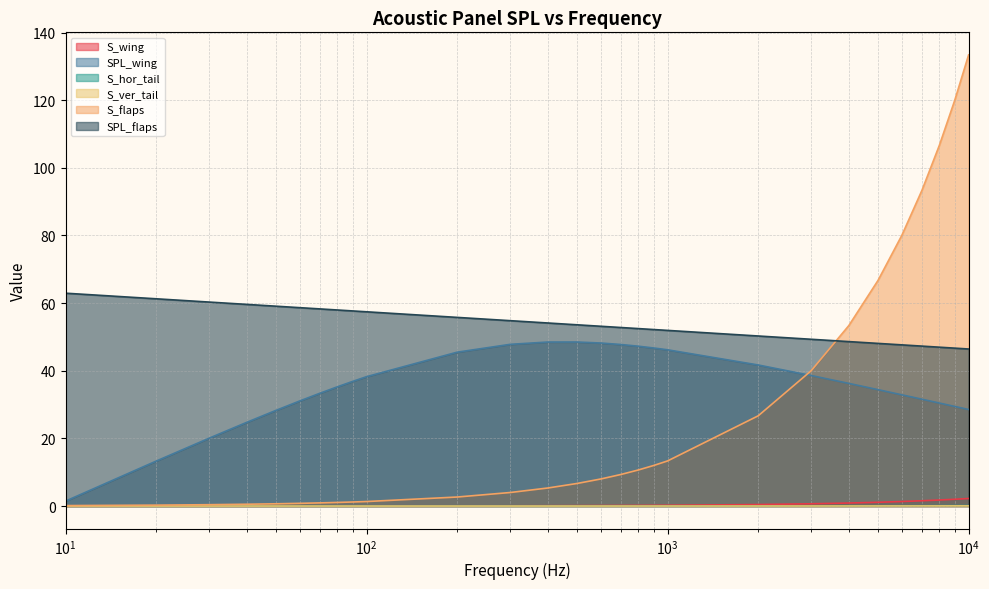

Reading left to right, extract all data points from this chart.

S_wing: 0.0	0.0	0.0	0.0	0.0	0.0	0.0	0.0	0.0	0.0	0.0	0.1	0.1	0.1	0.1	0.2	0.2	0.2	0.2	0.4	0.7	0.9	1.1	1.3	1.6	1.8	2.0	2.2
SPL_wing: 1.5	13.3	20.1	24.8	28.3	31.1	33.4	35.3	36.9	38.3	45.5	47.8	48.5	48.5	48.2	47.8	47.3	46.7	46.2	41.7	38.6	36.3	34.4	32.9	31.6	30.4	29.4	28.5
S_hor_tail: 0.0	0.0	0.0	0.0	0.0	0.0	0.0	0.0	0.0	0.0	0.0	0.0	0.0	0.0	0.0	0.0	0.0	0.0	0.0	0.0	0.0	0.1	0.1	0.1	0.1	0.1	0.1	0.1
S_ver_tail: 0.0	0.0	0.0	0.0	0.0	0.0	0.0	0.0	0.0	0.0	0.0	0.0	0.0	0.0	0.0	0.0	0.0	0.0	0.0	0.0	0.0	0.0	0.0	0.0	0.0	0.0	0.0	0.0
S_flaps: 0.1	0.3	0.4	0.5	0.7	0.8	0.9	1.1	1.2	1.3	2.7	4.0	5.3	6.7	8.0	9.3	10.7	12.0	13.3	26.7	40.0	53.4	66.7	80.0	93.4	106.7	120.1	133.4
SPL_flaps: 62.9	61.3	60.3	59.6	59.1	58.7	58.3	58.0	57.7	57.4	55.8	54.8	54.1	53.6	53.2	52.8	52.5	52.2	51.9	50.3	49.3	48.6	48.1	47.7	47.3	47.0	46.7	46.4